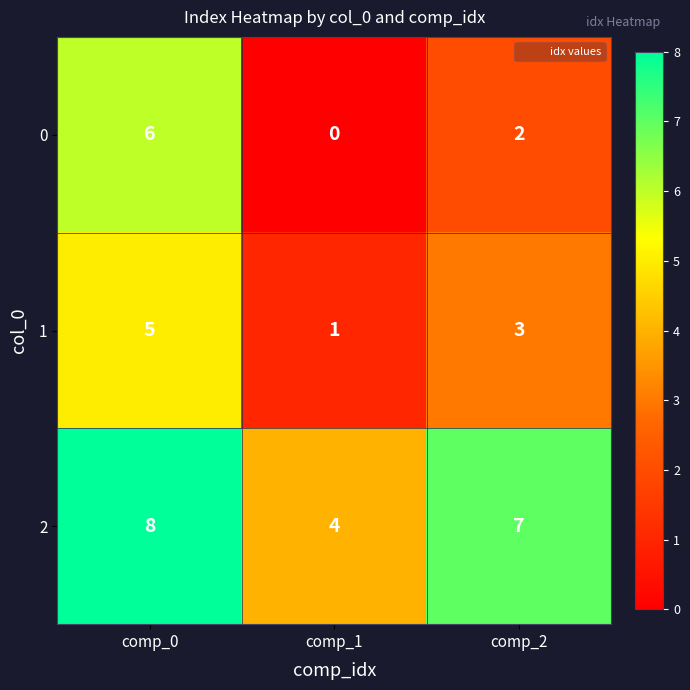

What is the maximum value shown in the chart?

8